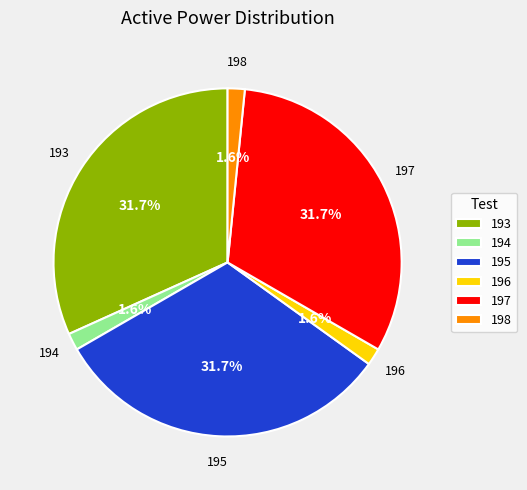

How many segments does this pie chart have?

6